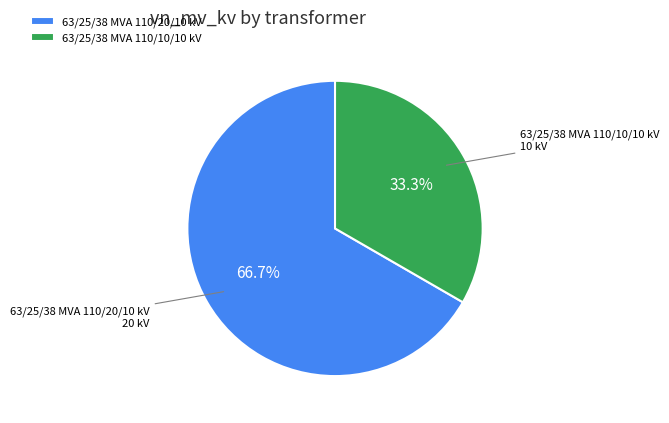

What portion of the pie excludes 63/25/38 MVA 110/10/10 kV?

66.7%